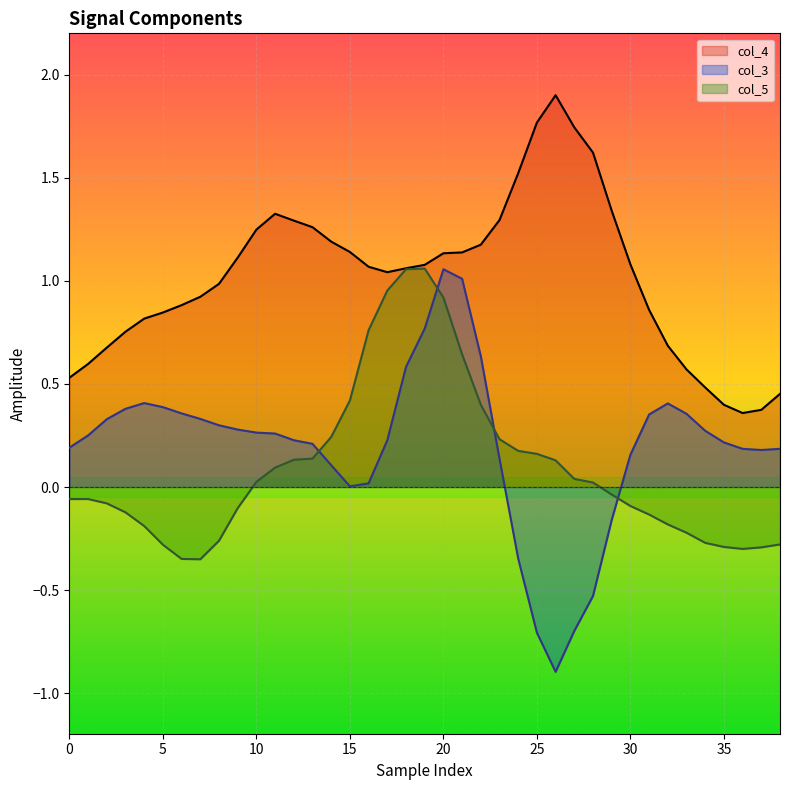

At which category does col_4 reach its first local valley?

17